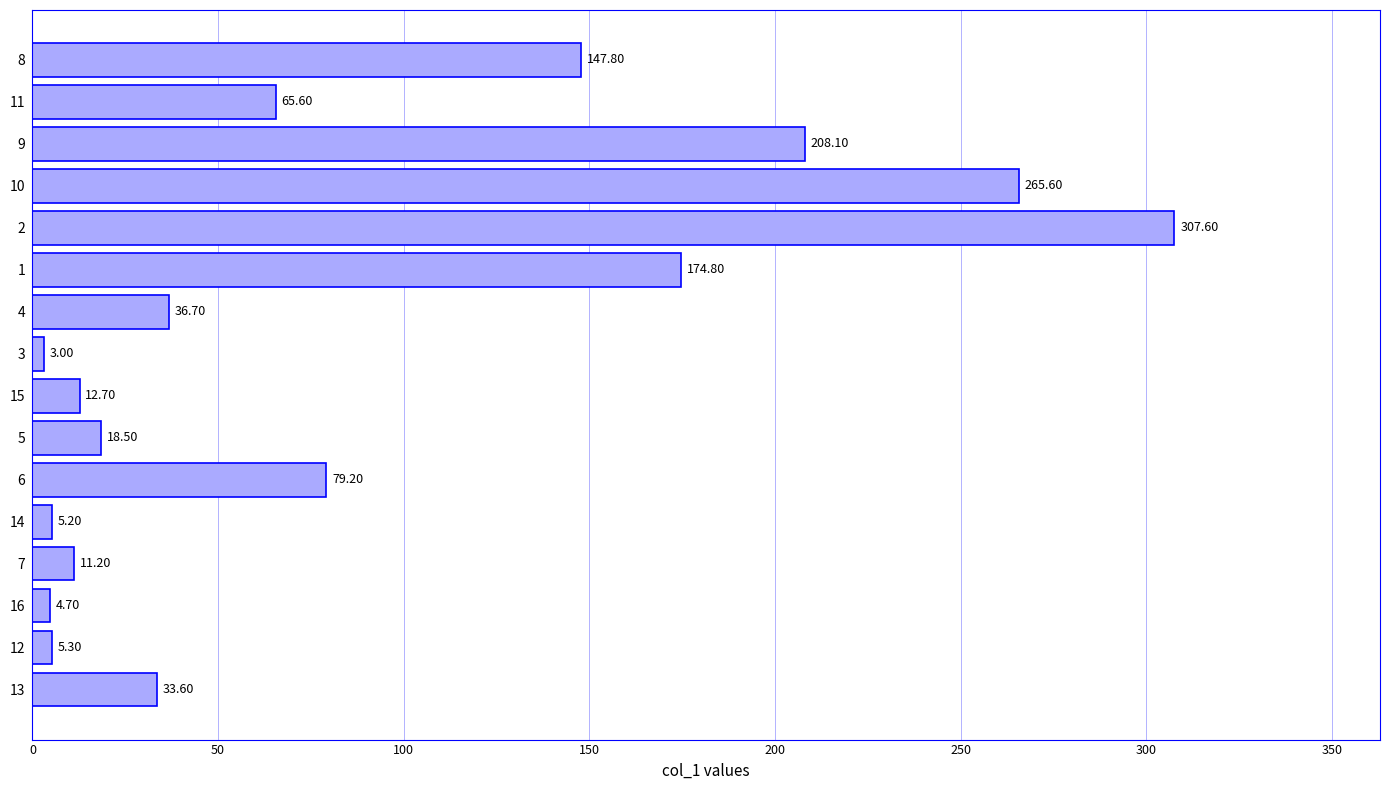

Rank the categories by value from highest to lowest.

2, 10, 9, 1, 8, 6, 11, 4, 13, 5, 15, 7, 12, 14, 16, 3